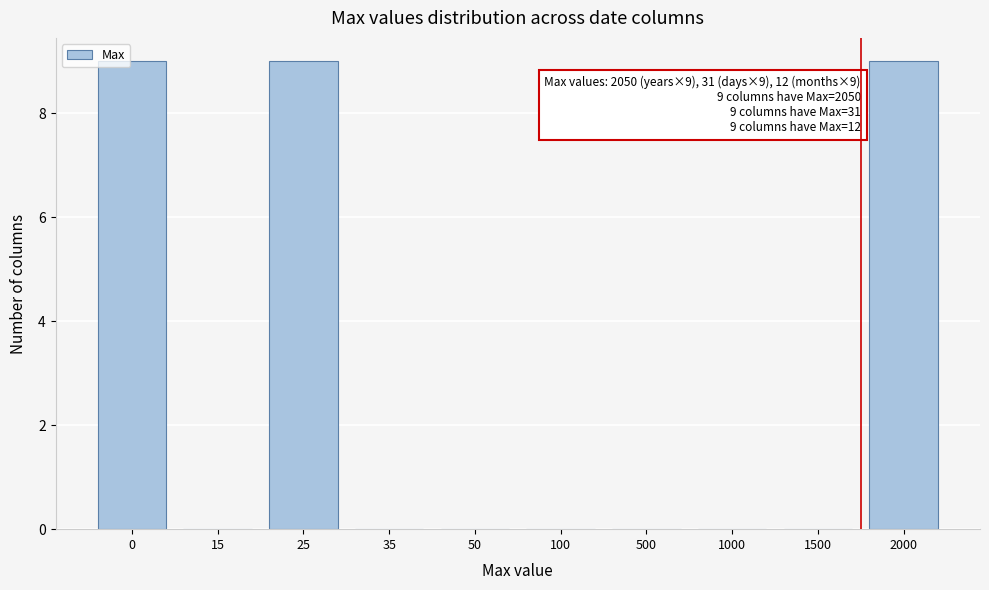

Reading left to right, what are all the values shown in this chart?

0=9	15=0	25=9	35=0	50=0	100=0	500=0	1000=0	1500=0	2000=9